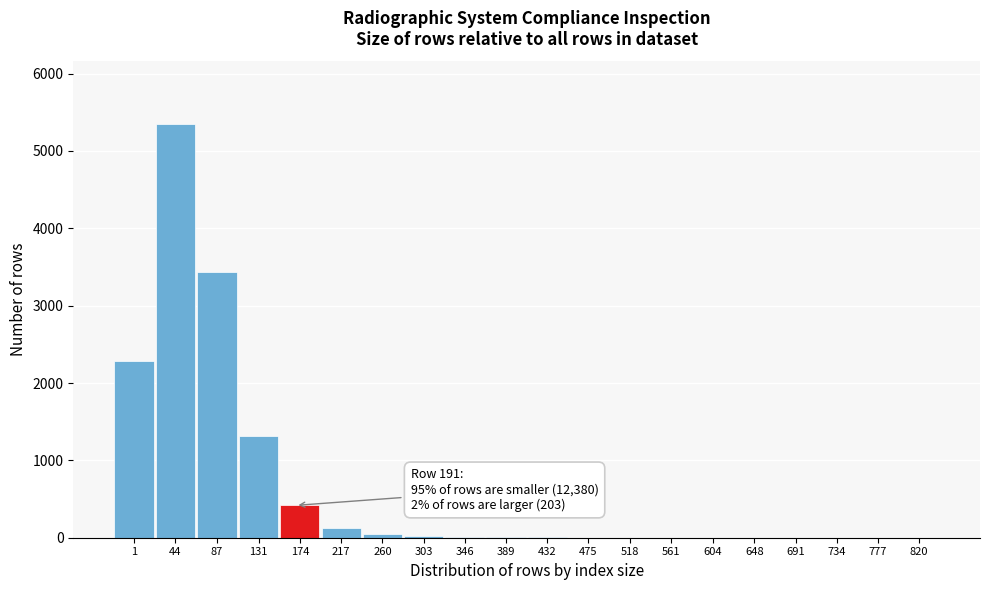

True or false: the data shows 418 at 174.

True